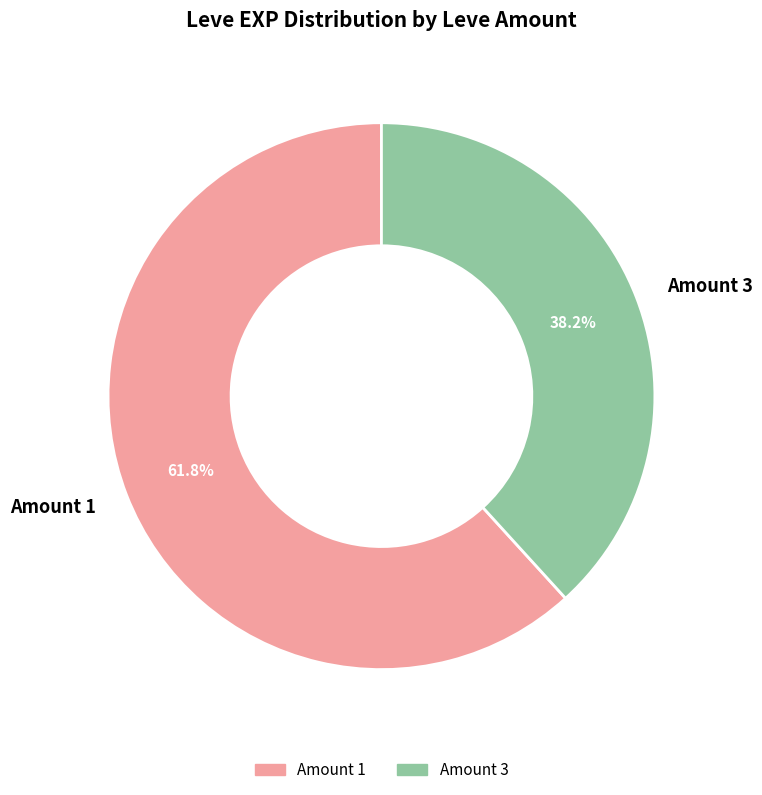

Which category accounts for the majority?

Amount 1